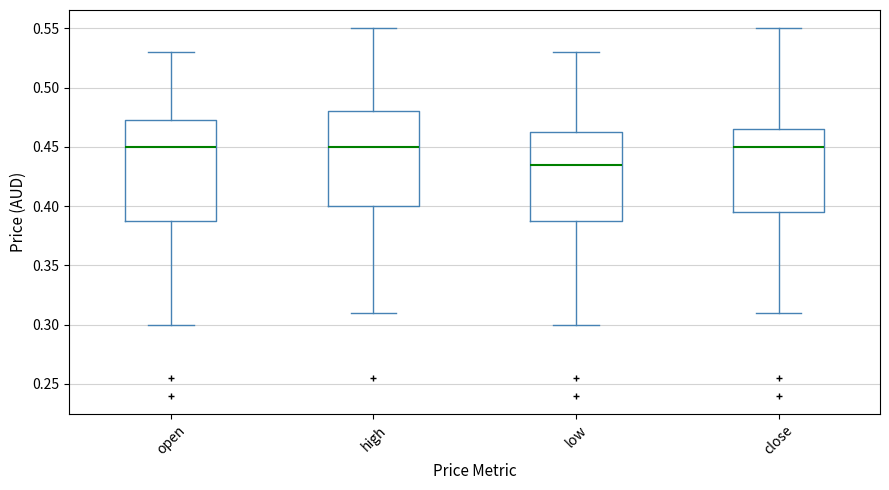

Which box is the tallest, from its lower edge to its upper edge?

open